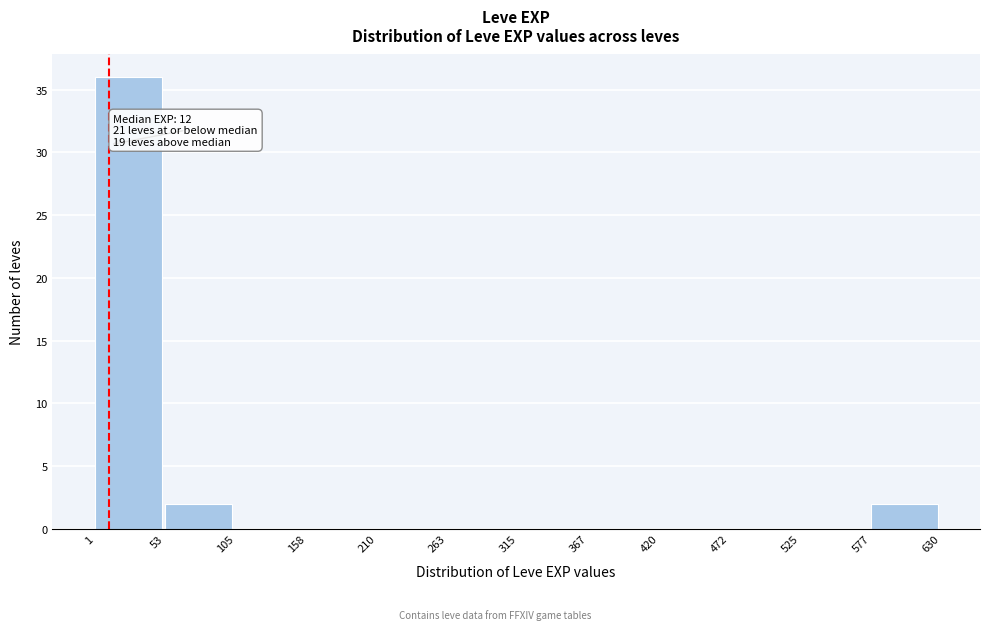

Which range on the x-axis has the tallest bar?

1 to 53